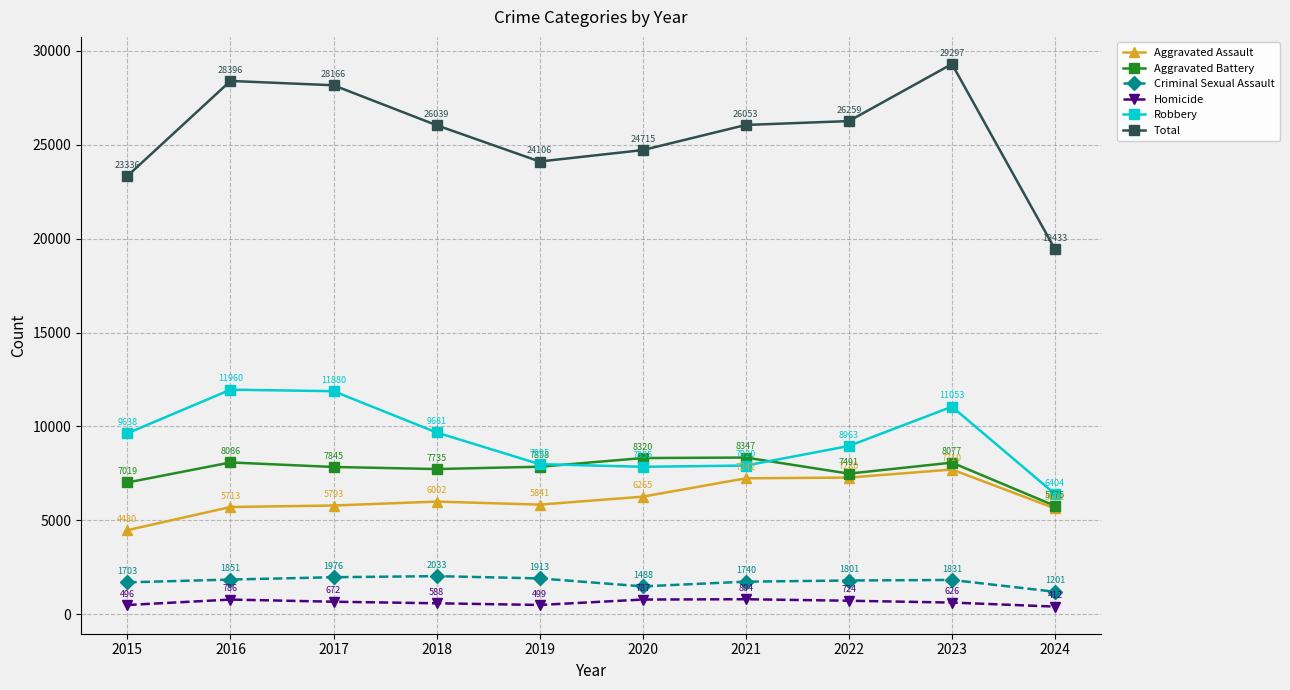

What is the difference between the second highest and minimum values in the Criminal Sexual Assault series?

775